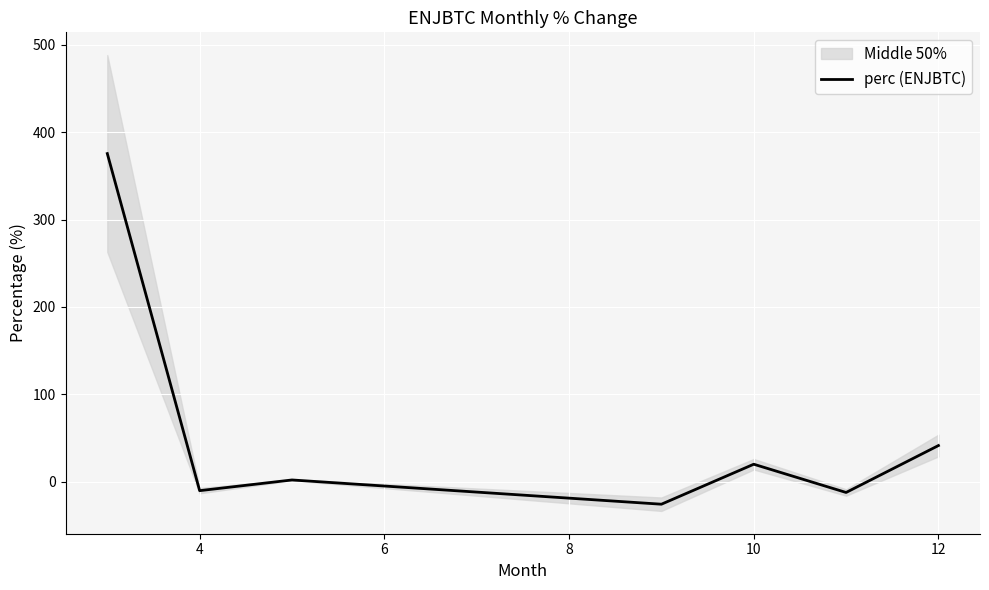

What is the difference between the maximum and second lowest values?

387.7